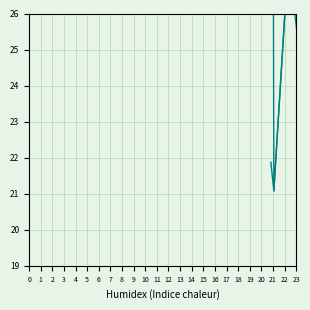

Does the chart display data point markers on the line(s)?

No